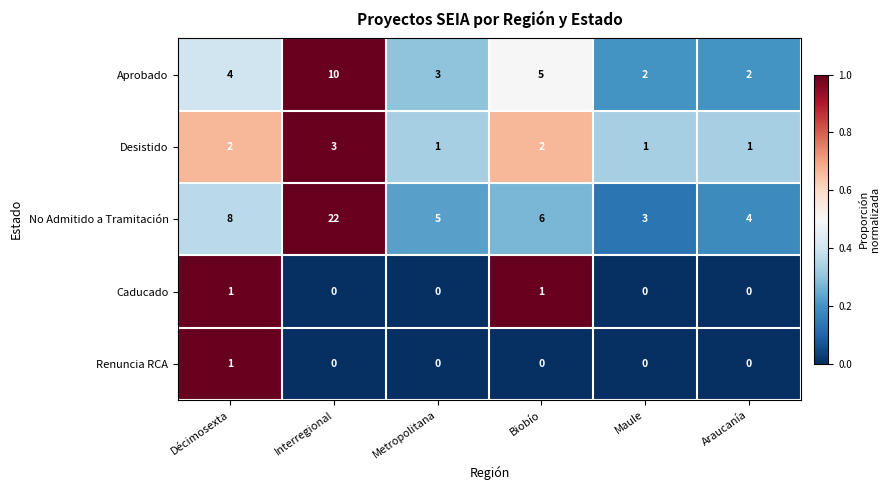

Count the number of data series in this chart.

5